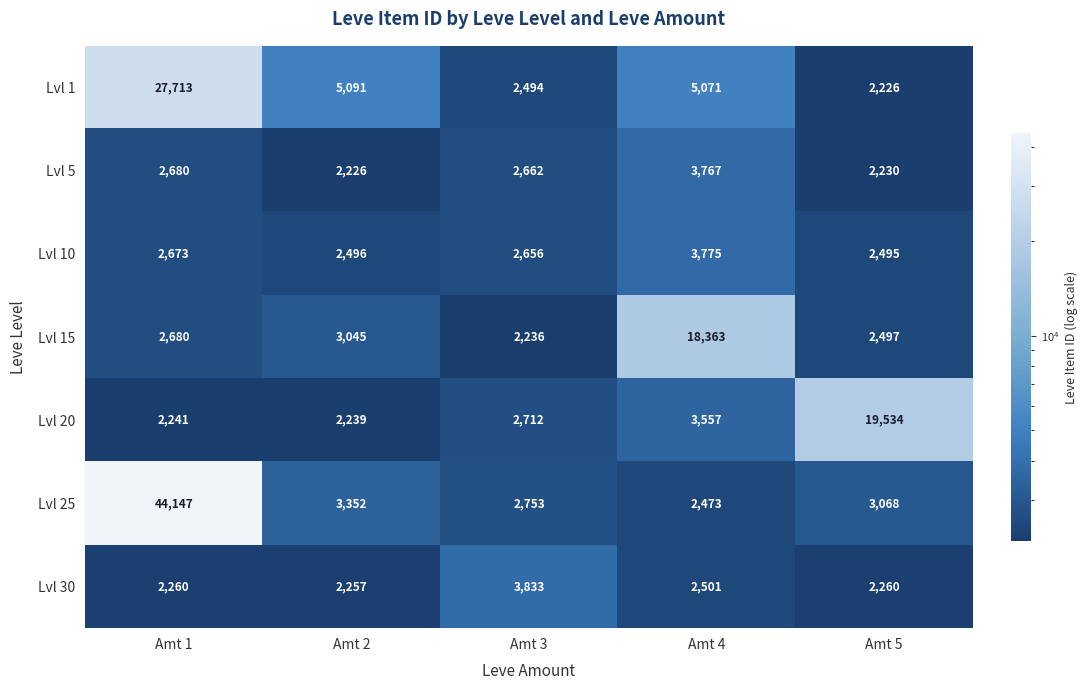

What is the highest value of the Lvl 1 series?

27713